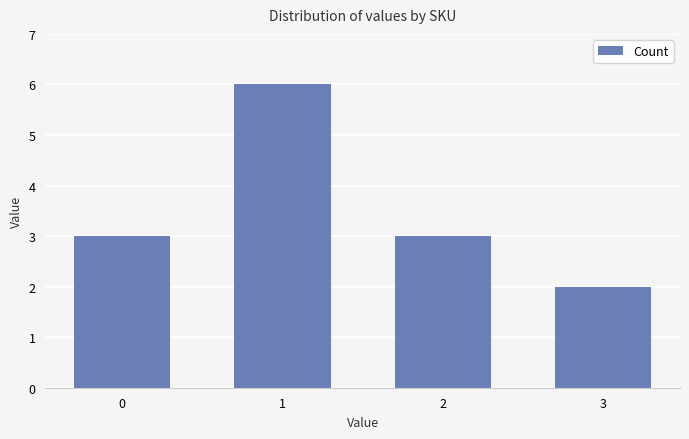

What is the maximum value shown in the chart?

6